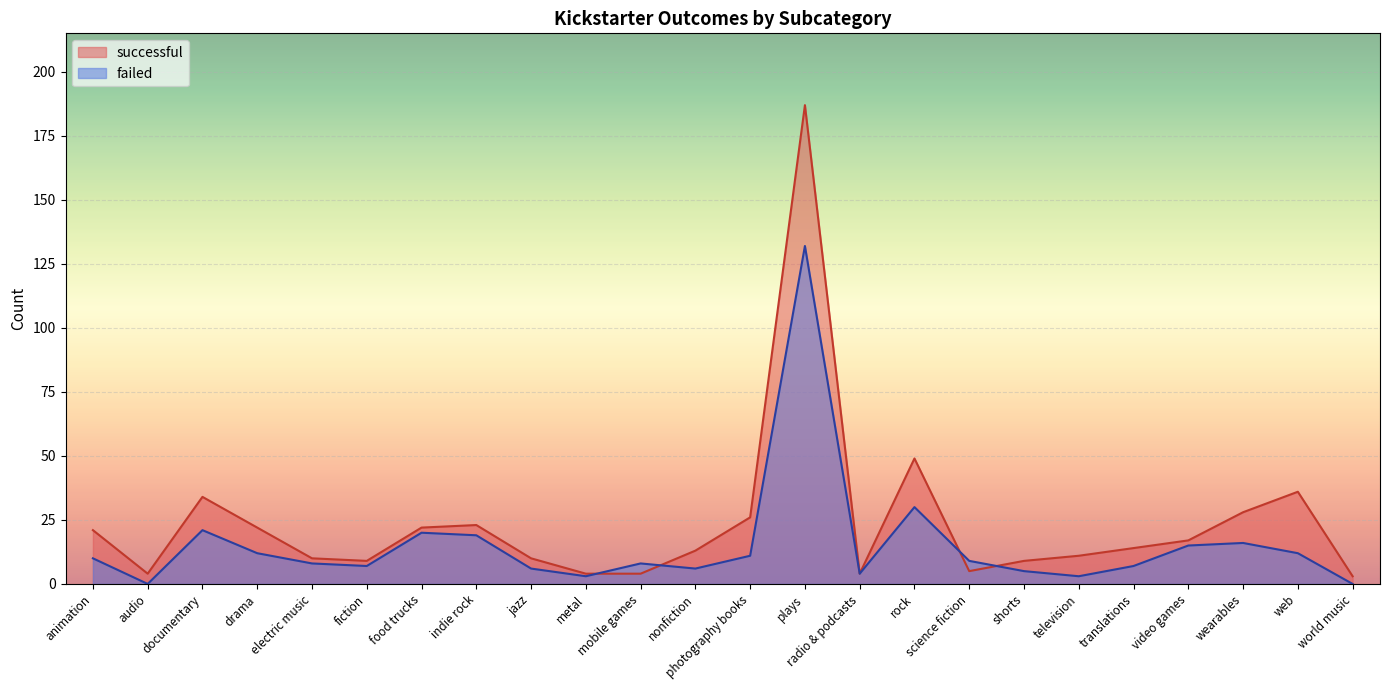

Which category has the lowest value across all series?

audio